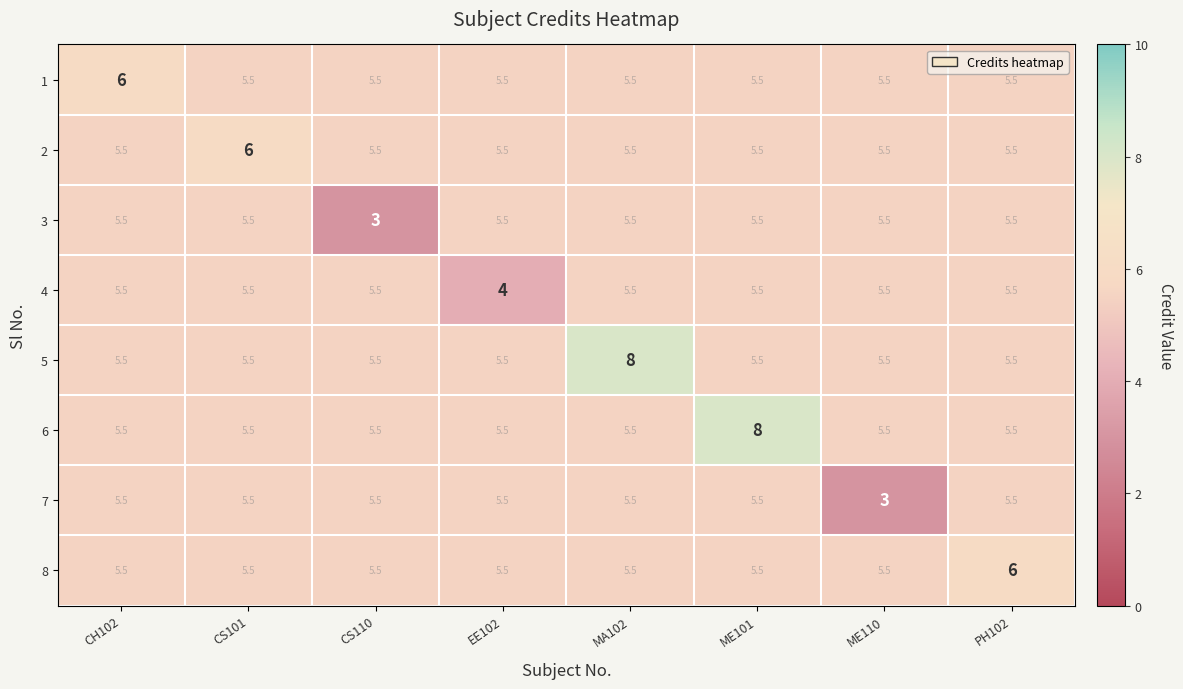

Is it true that 1 equals 6.0 at CH102?

True